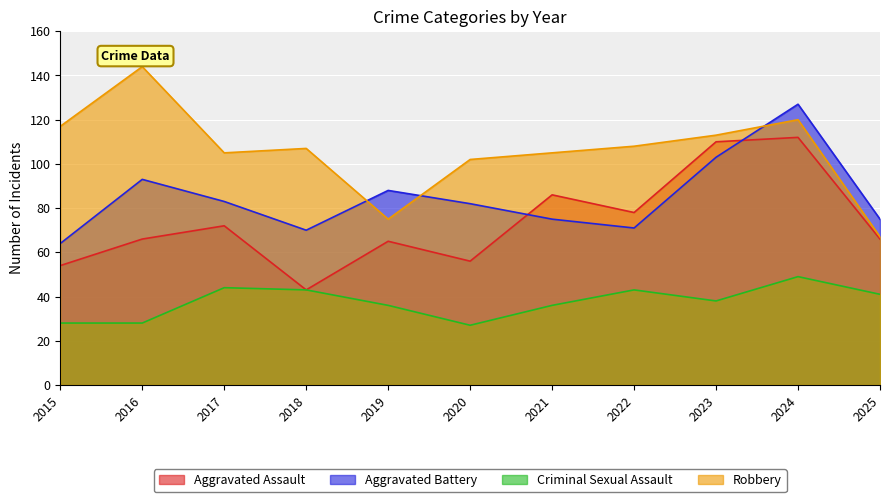

Reading left to right, what are all the values shown in this chart?

Aggravated Assault: 54	66	72	43	65	56	86	78	110	112	66
Aggravated Battery: 64	93	83	70	88	82	75	71	103	127	75
Criminal Sexual Assault: 28	28	44	43	36	27	36	43	38	49	41
Robbery: 117	144	105	107	75	102	105	108	113	120	67